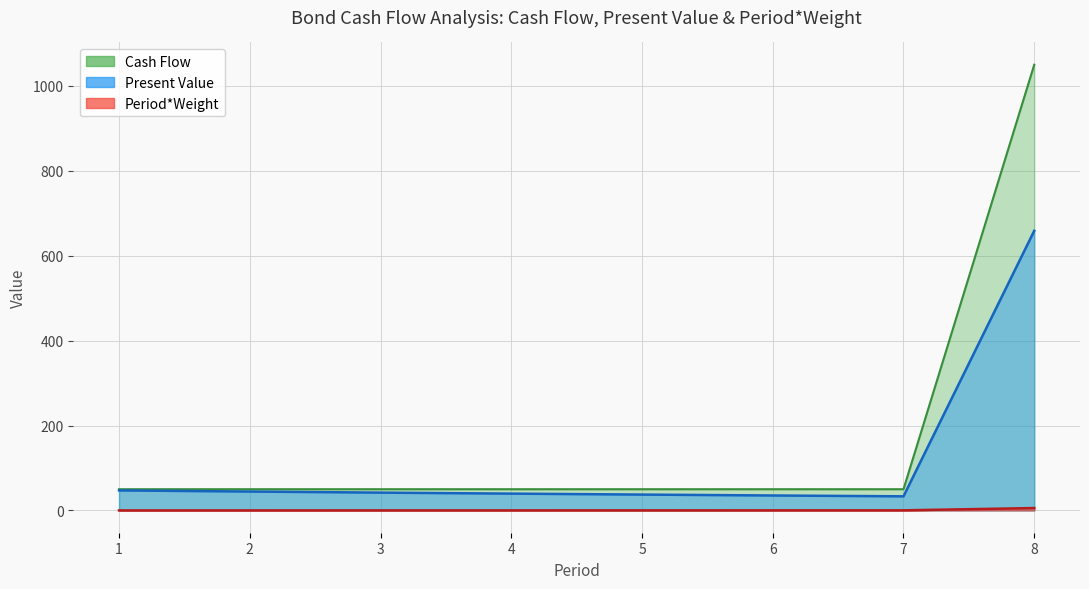

True or false: Present Value and Cash Flow intersect in this chart.

False